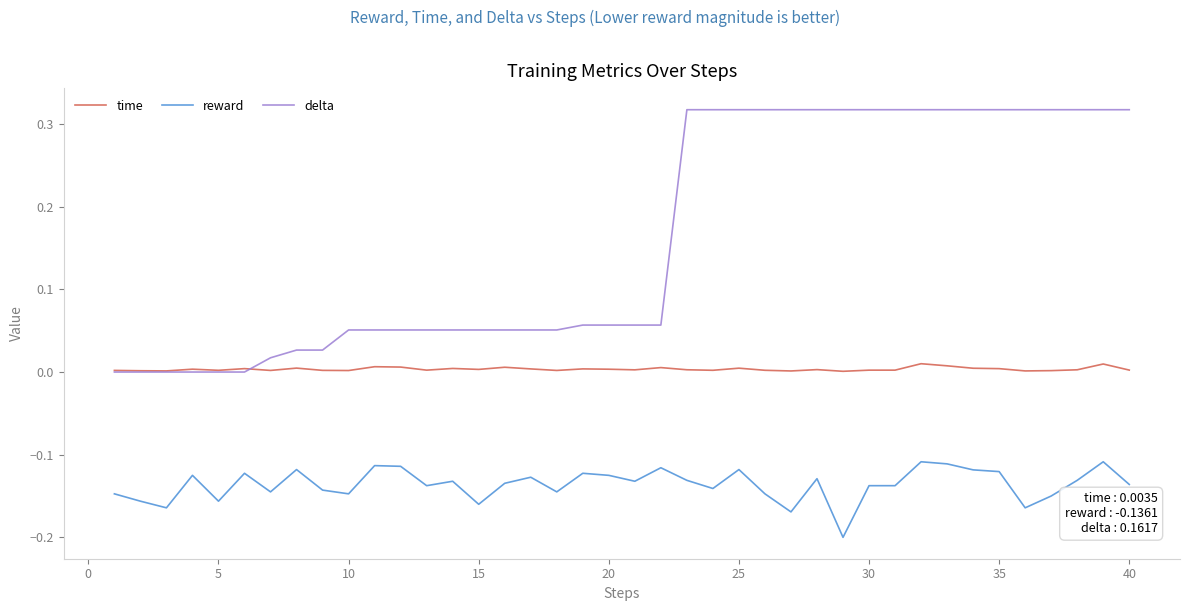

Which series has the largest range (max minus min)?

delta